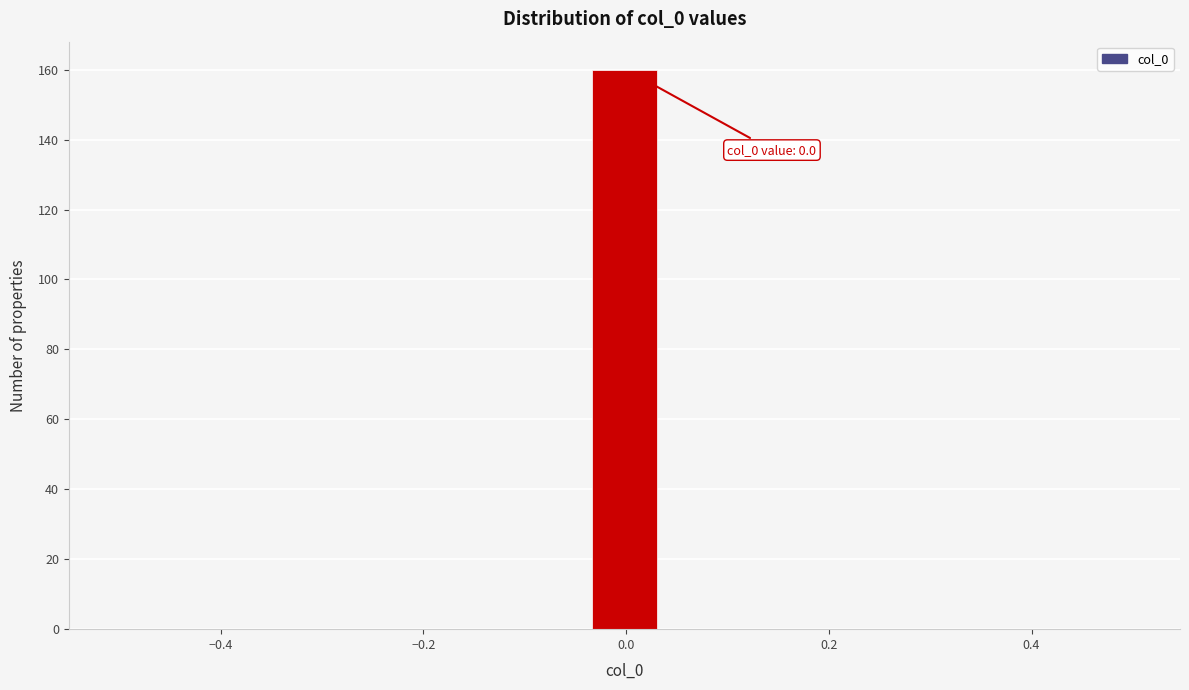

Around what value on the x-axis is the tallest bar? Give the approximate position of its centre, as read against the axis.

0.00